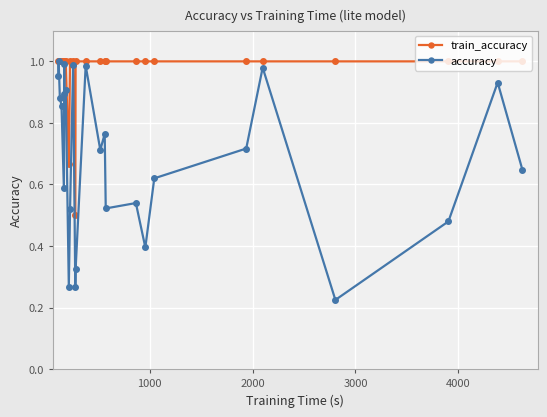

At how many categories does at least one series exceed 0?

26